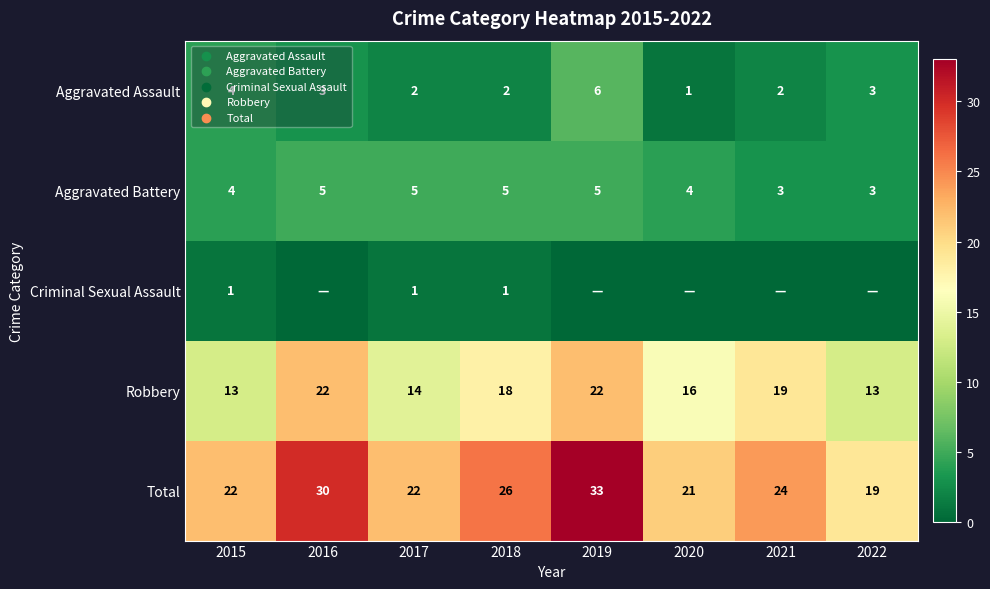

What is the difference between the highest and lowest values at 2017?

21